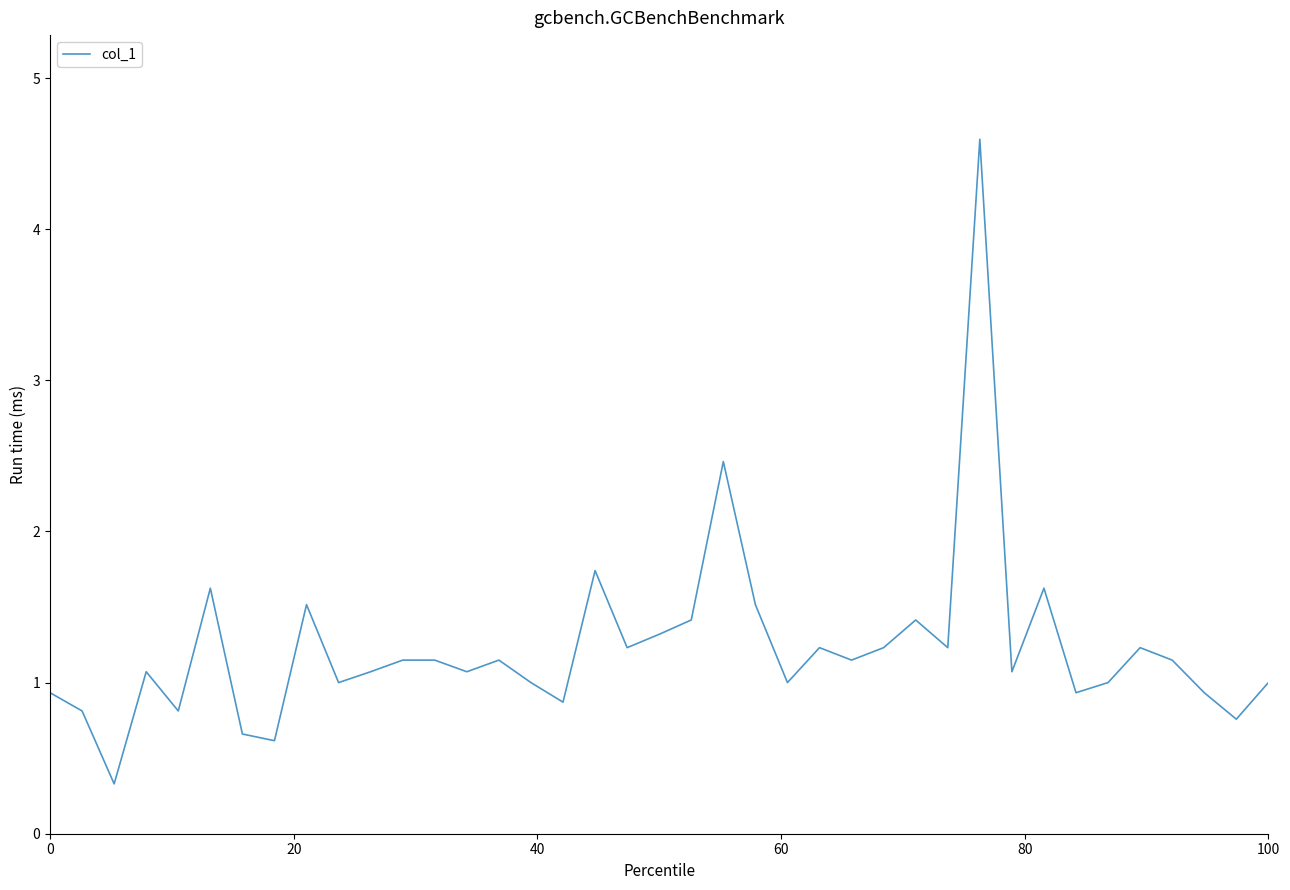

What is the minimum value shown in the chart?

0.3